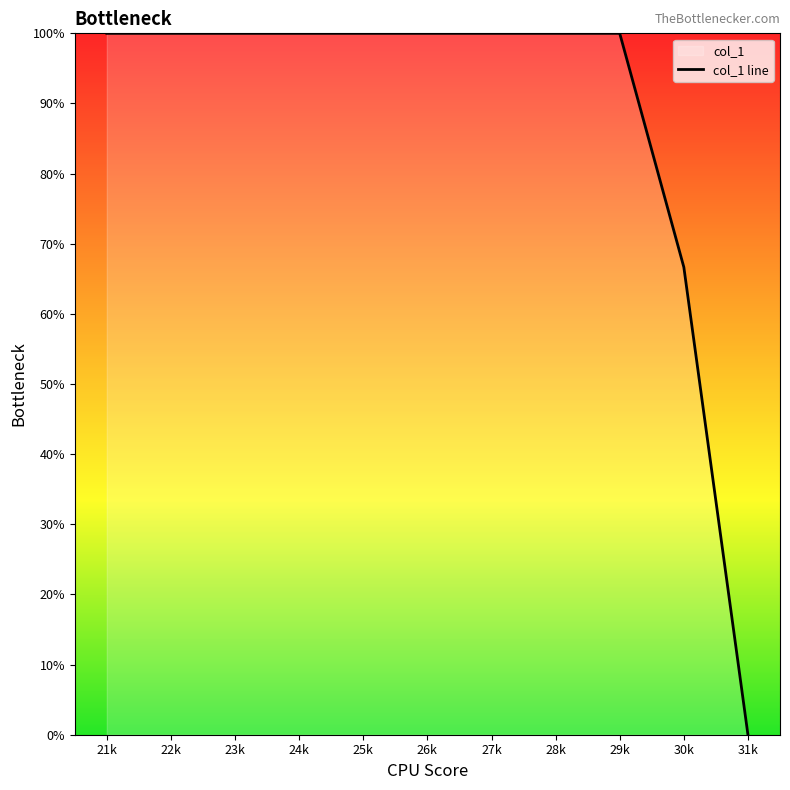

What position from the left is 21k?

1